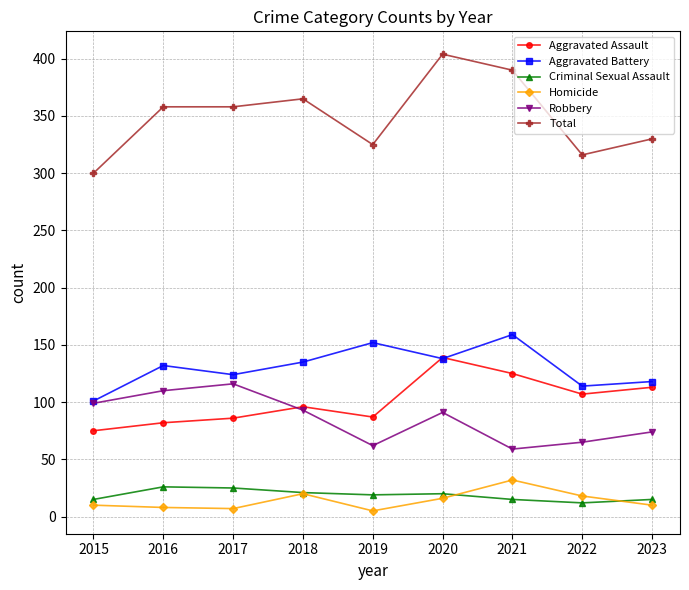

What is the difference between the Aggravated Battery values at 2022 and 2020?

24